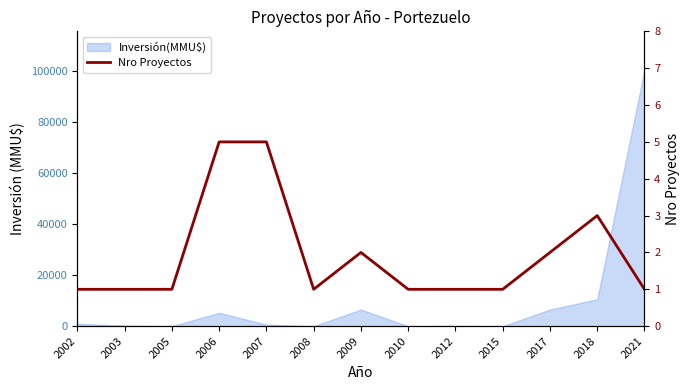

The chart shows a value of 5 at 2006. True or false?

True